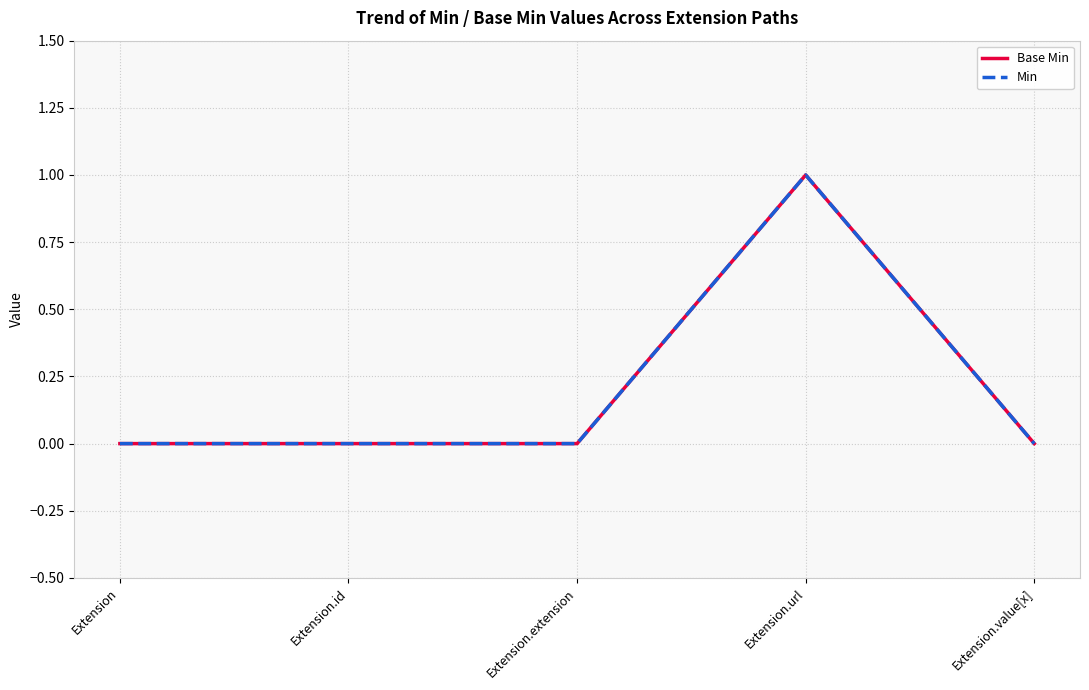

At Extension.value[x], list the series in order from largest to smallest.

Base Min, Min